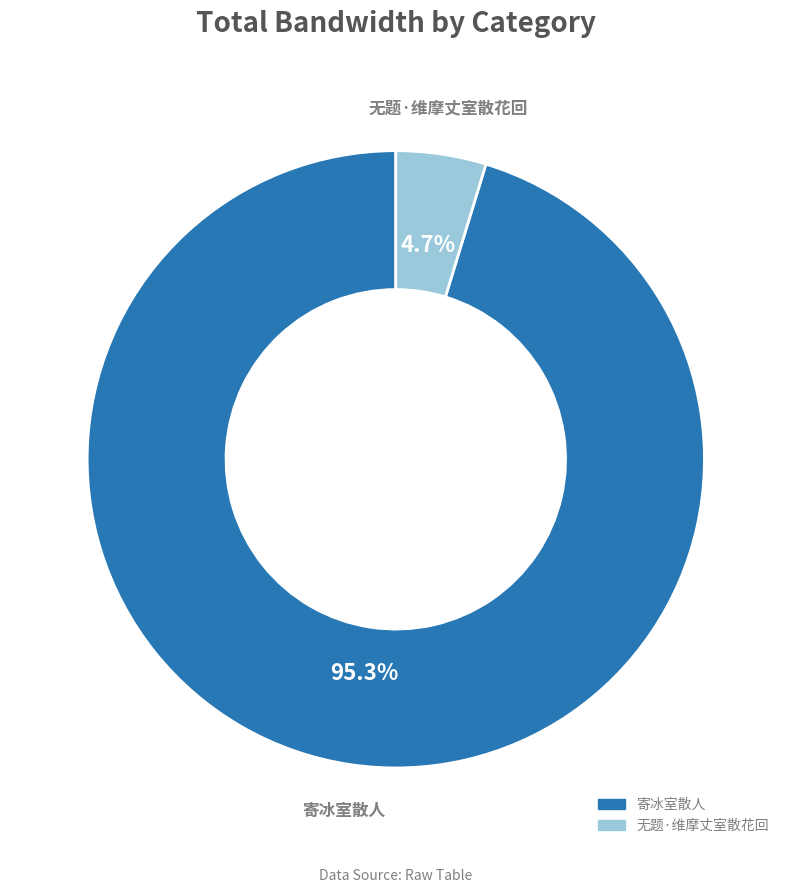

Which slice is the smallest?

无题·维摩丈室散花回